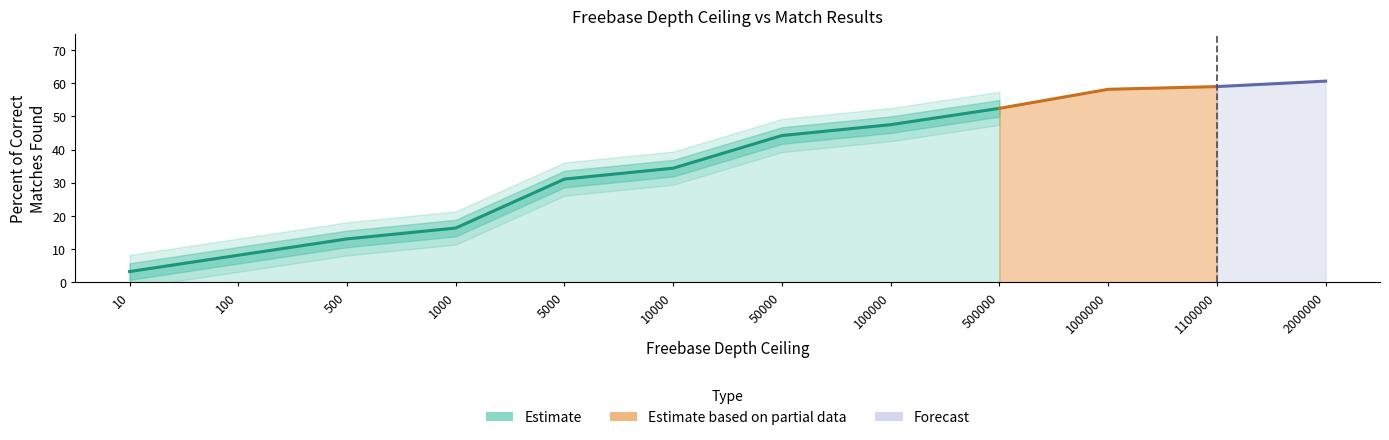

What is the sum of all Percent of Correct Matches Found values?

428.7